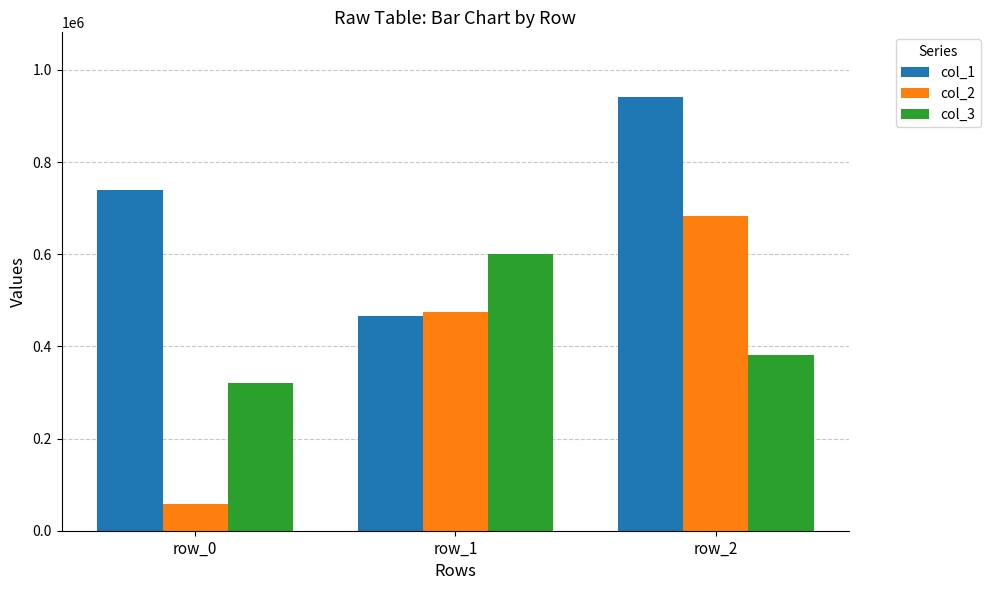

What is the difference between the col_1 values at row_1 and row_0?

274242